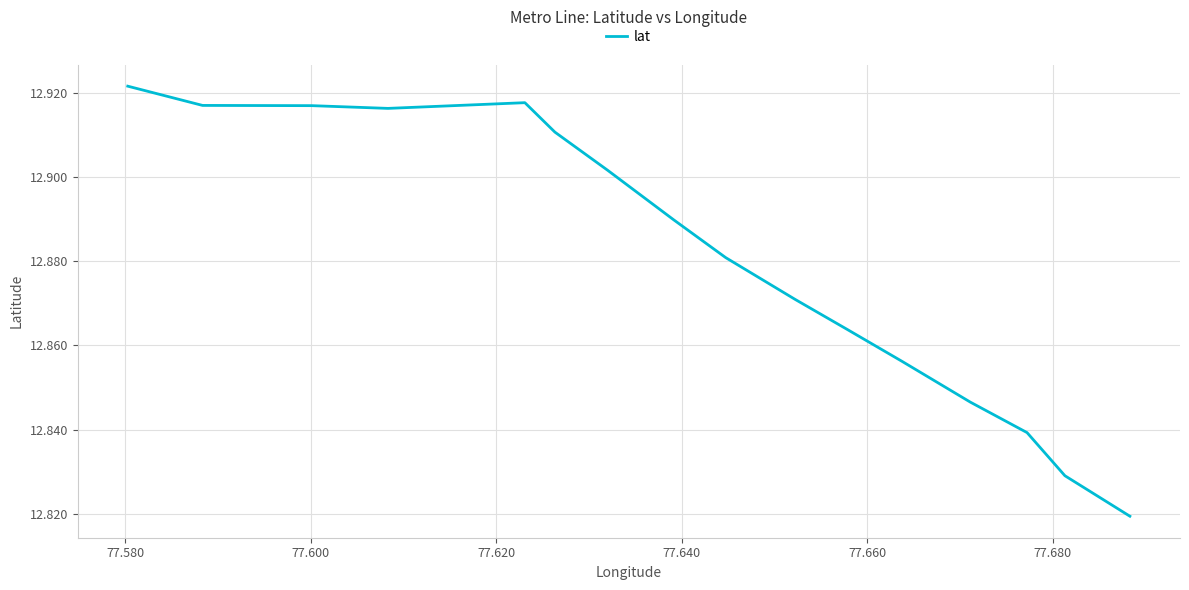

Reading right to left, extract all data points from this chart.

12.8	12.8	12.8	12.8	12.9	12.9	12.9	12.9	12.9	12.9	12.9	12.9	12.9	12.9	12.9	12.9